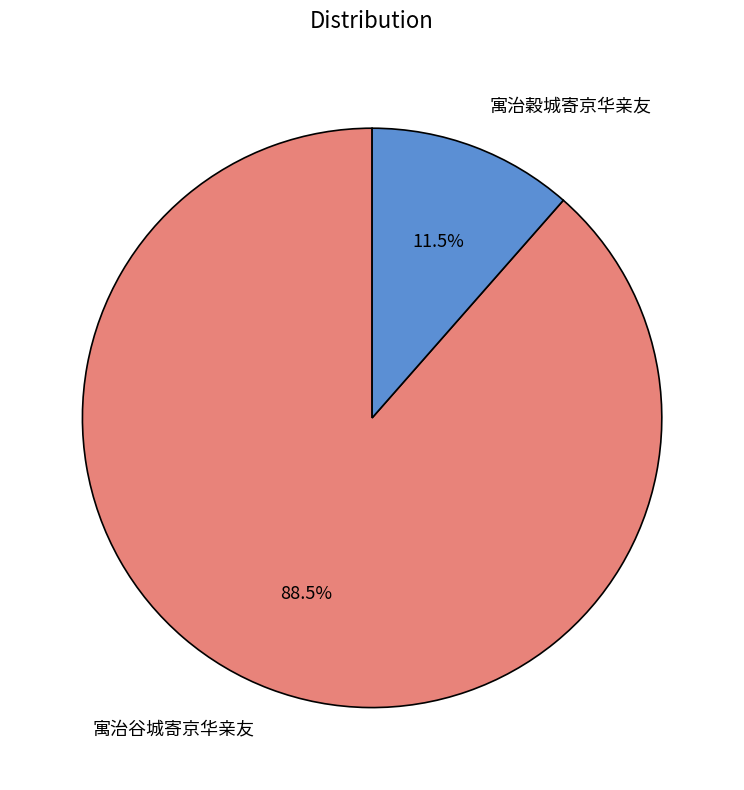

Is there any slice that represents more than half of the pie?

Yes